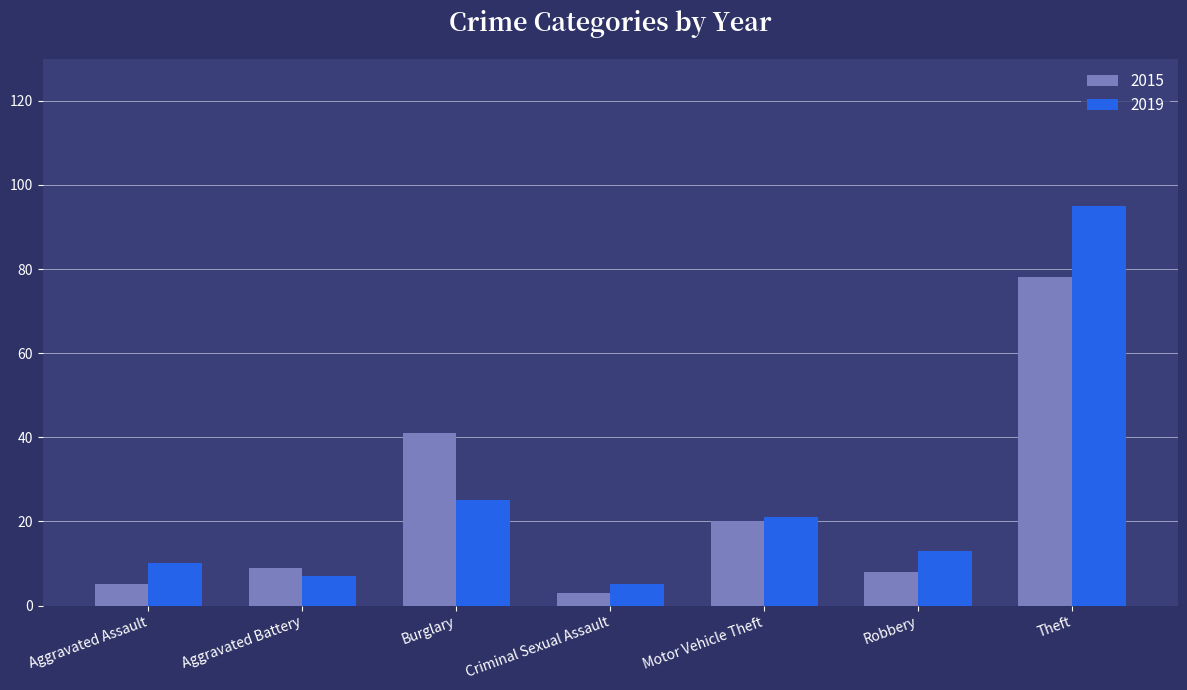

What is the value of the 2015 bar at the 2nd from the left?

9